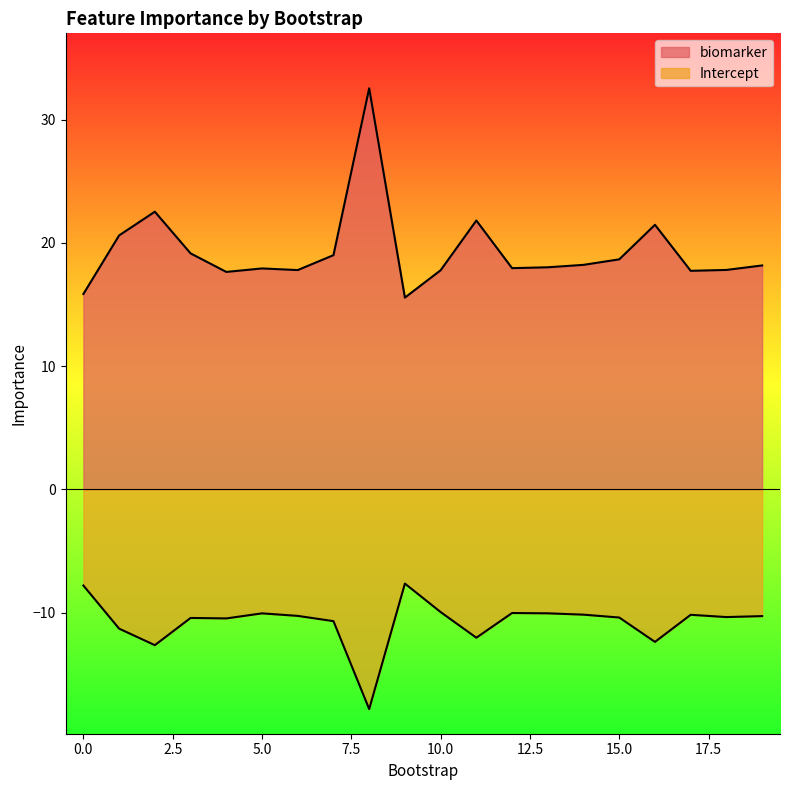

What are all the series names shown in the legend?

biomarker, Intercept